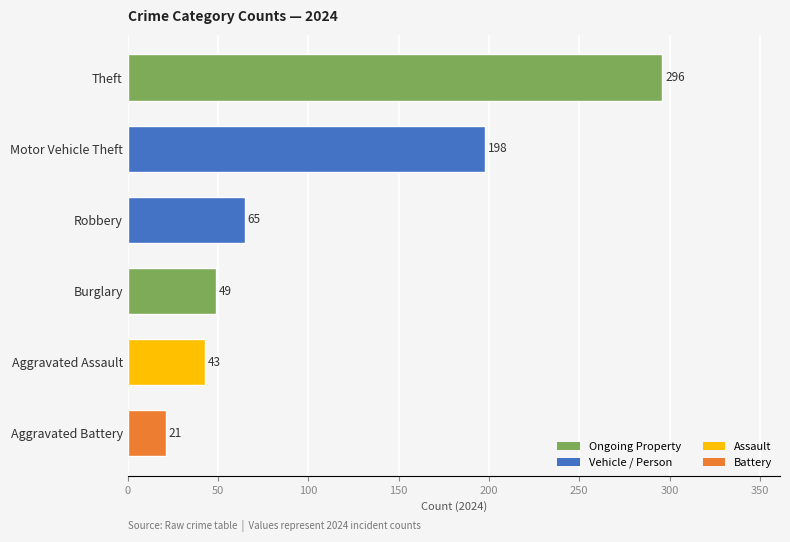

Reading top to bottom, list all the values displayed in this chart.

296	198	65	49	43	21